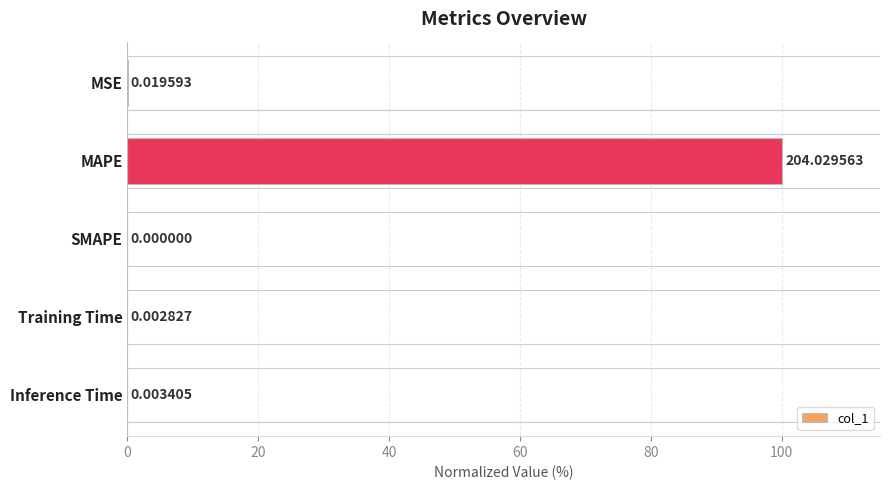

At which label is the value closest to 50?

MSE